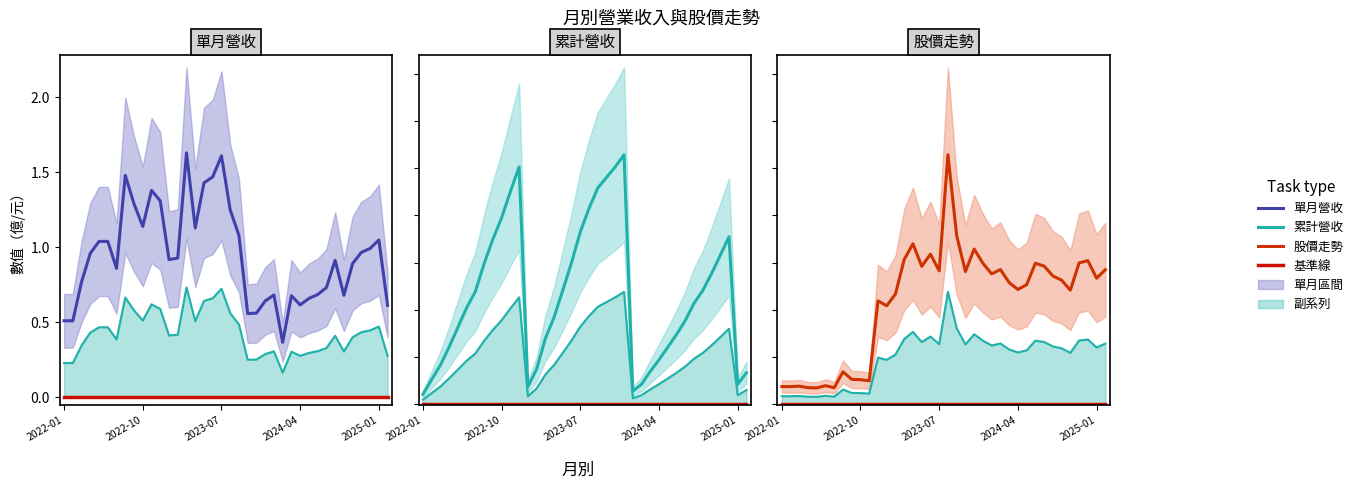

Which series has the largest total across all categories?

累計營收(億)